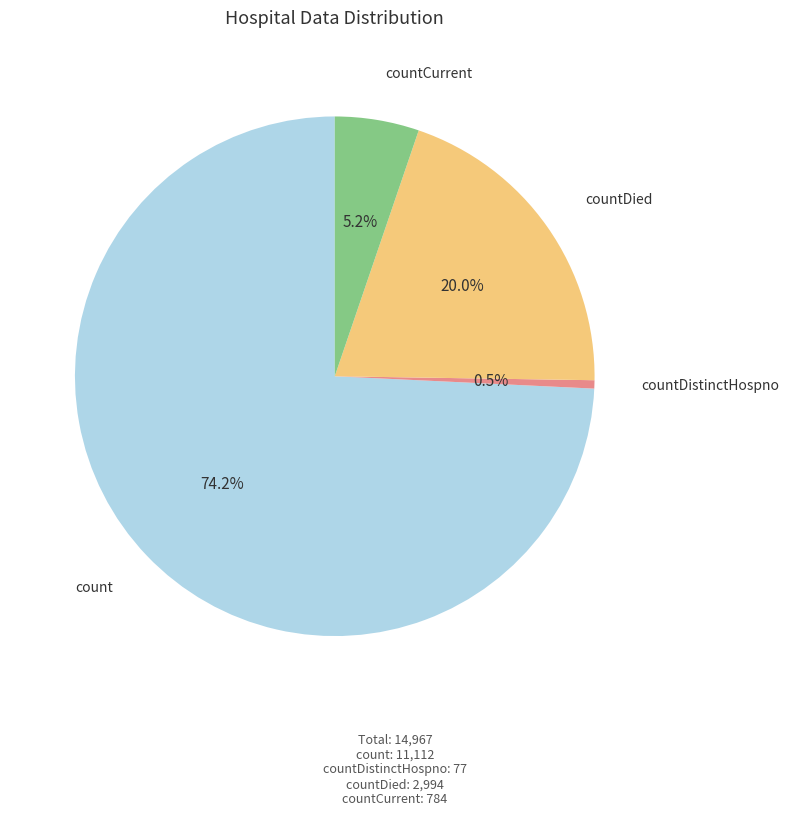

Which category has the biggest portion of the pie?

count